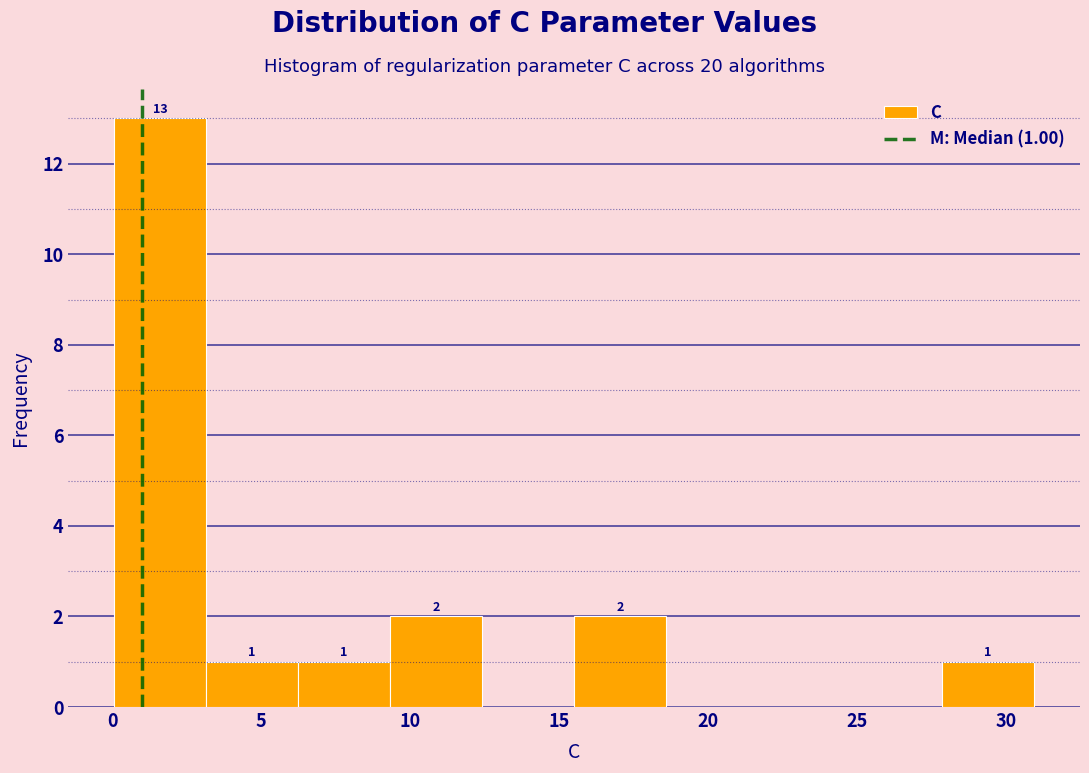

Over which range of the x-axis is the bar tallest?

0.0 to 3.0